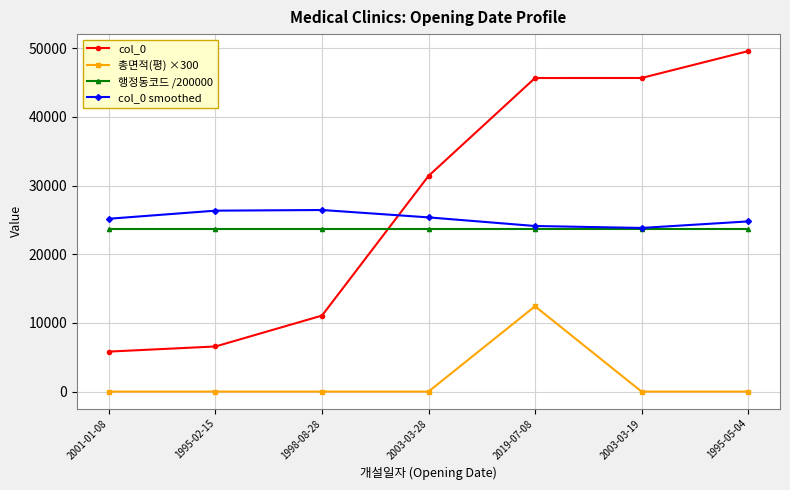

How many data points does each series have?

7